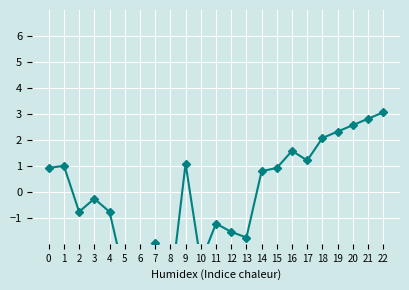

Count the number of categories in the chart.

23